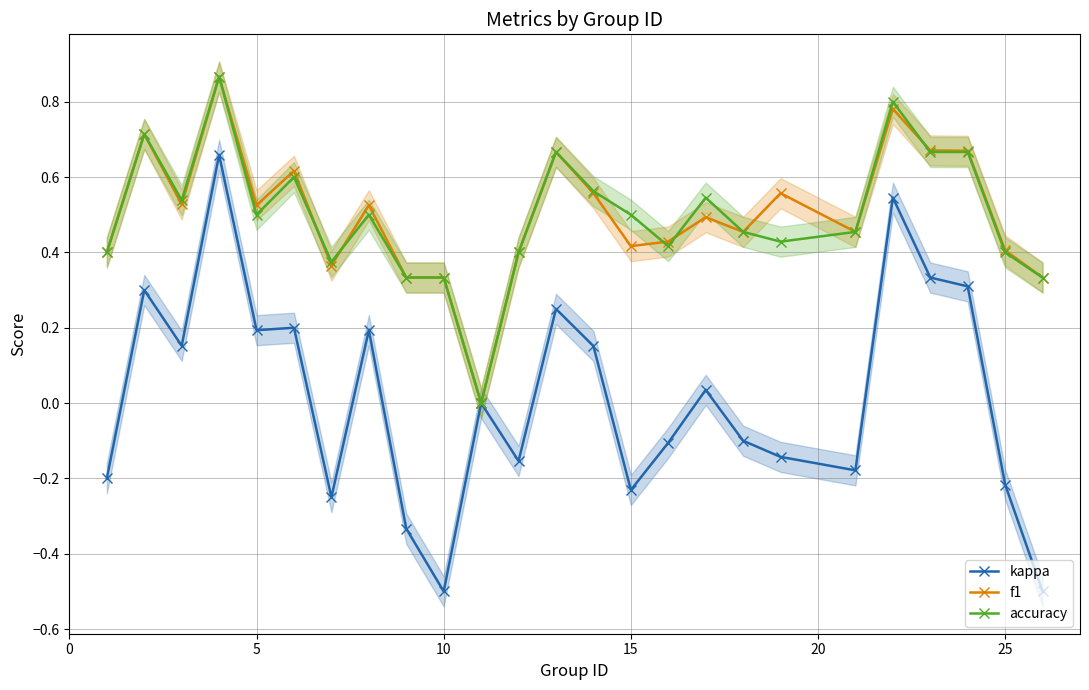

How many values in the accuracy series exceed 0?

24